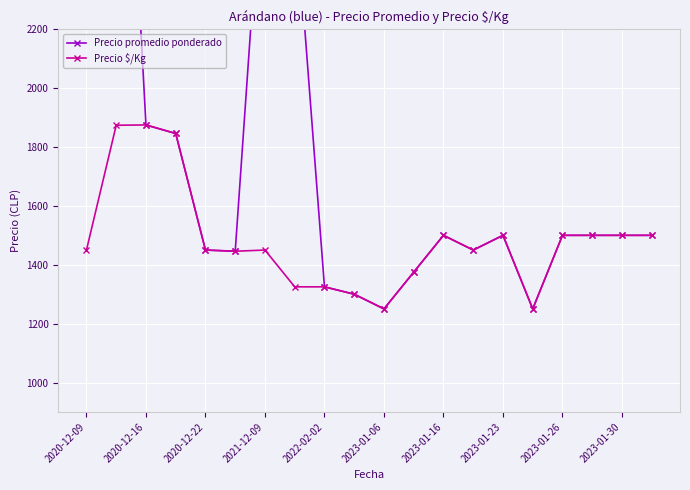

True or false: Precio promedio ponderado and Precio $/Kg cross at least once.

False